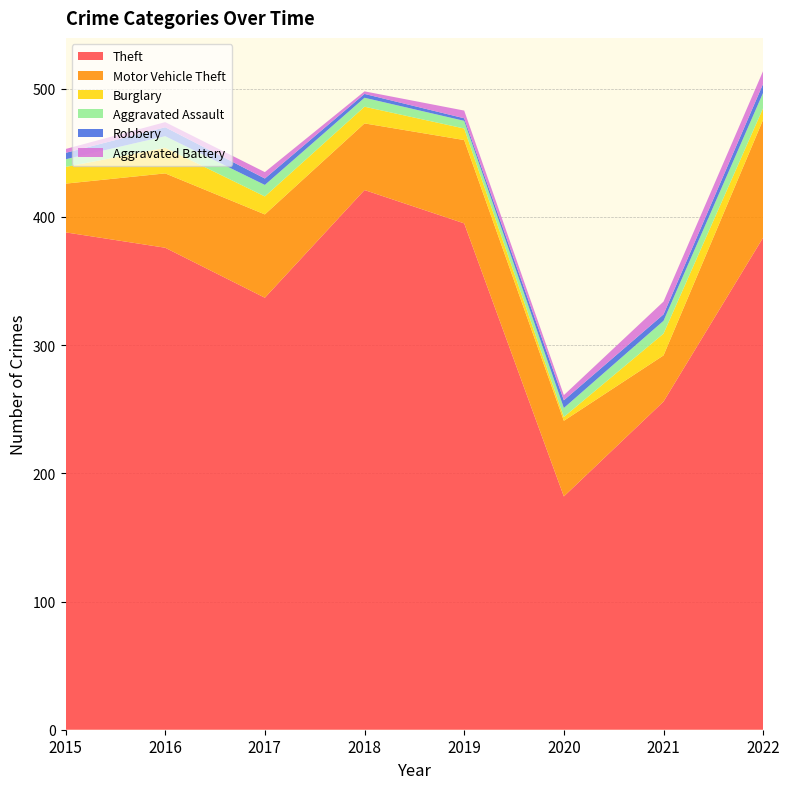

Reading right to left, list all the values displayed in this chart.

Theft: 2022=384	2021=256	2020=182	2019=395	2018=421	2017=337	2016=376	2015=388
Motor Vehicle Theft: 2022=92	2021=36	2020=59	2019=65	2018=52	2017=65	2016=58	2015=38
Burglary: 2022=9	2021=17	2020=3	2019=9	2018=13	2017=14	2016=20	2015=13
Aggravated Assault: 2022=12	2021=10	2020=7	2019=6	2018=7	2017=9	2016=9	2015=6
Robbery: 2022=7	2021=5	2020=6	2019=2	2018=3	2017=5	2016=7	2015=5
Aggravated Battery: 2022=10	2021=10	2020=4	2019=6	2018=2	2017=5	2016=4	2015=3